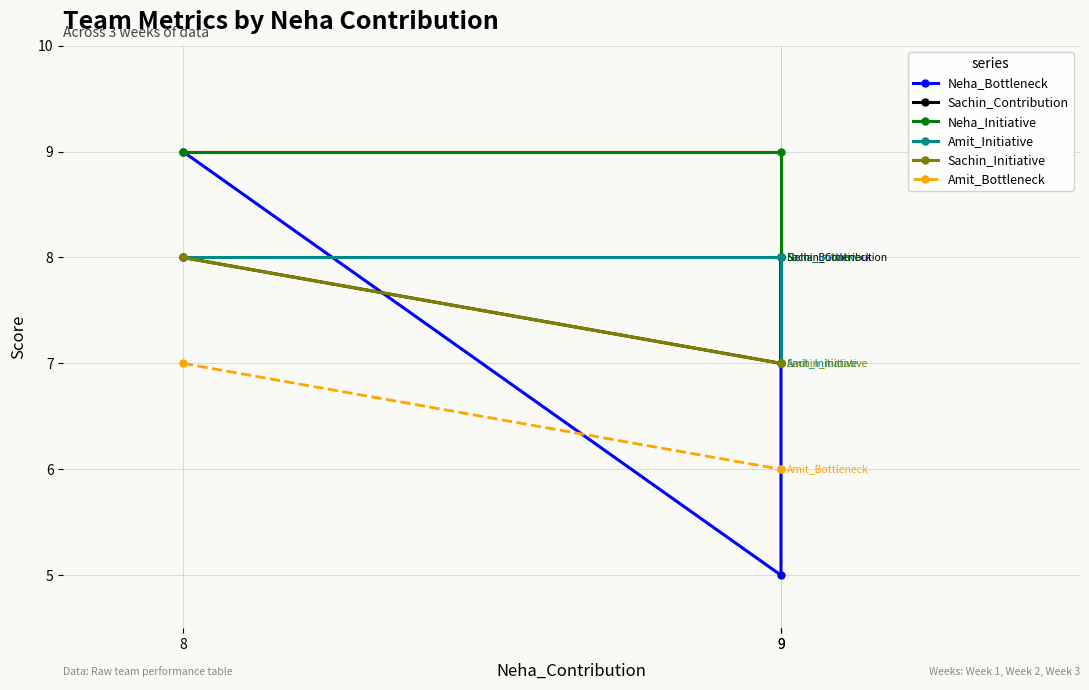

What is the average value of the Neha_Bottleneck series?

7